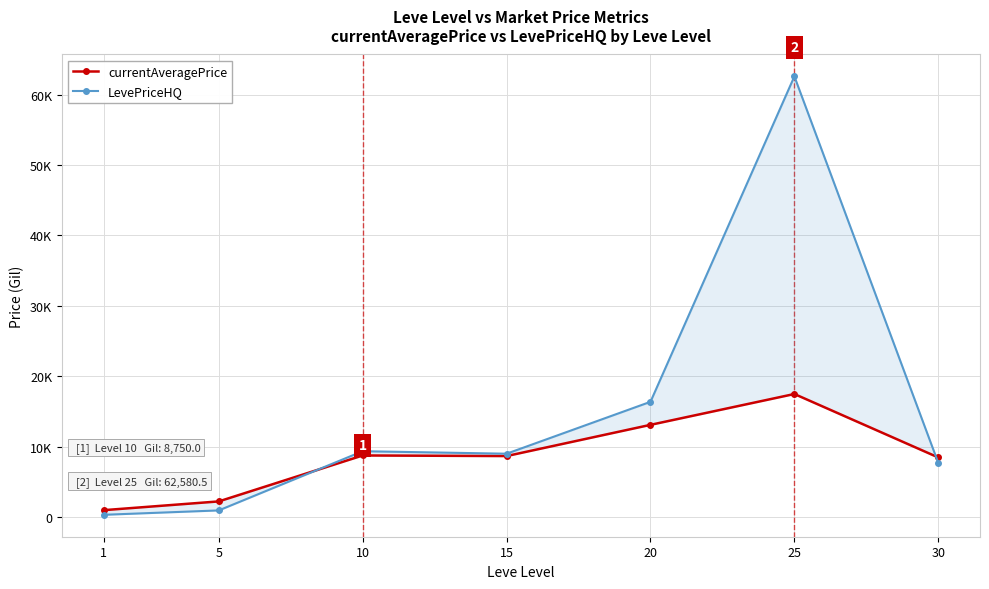

How many data points in currentAveragePrice are less than 8666?

3